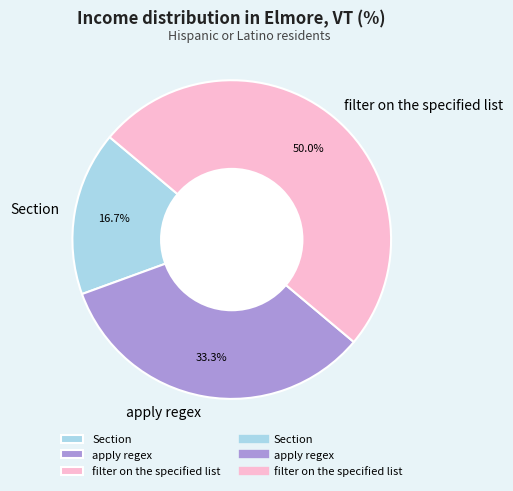

To the nearest percent, what is the difference between the largest and smallest slice percentages?

33%